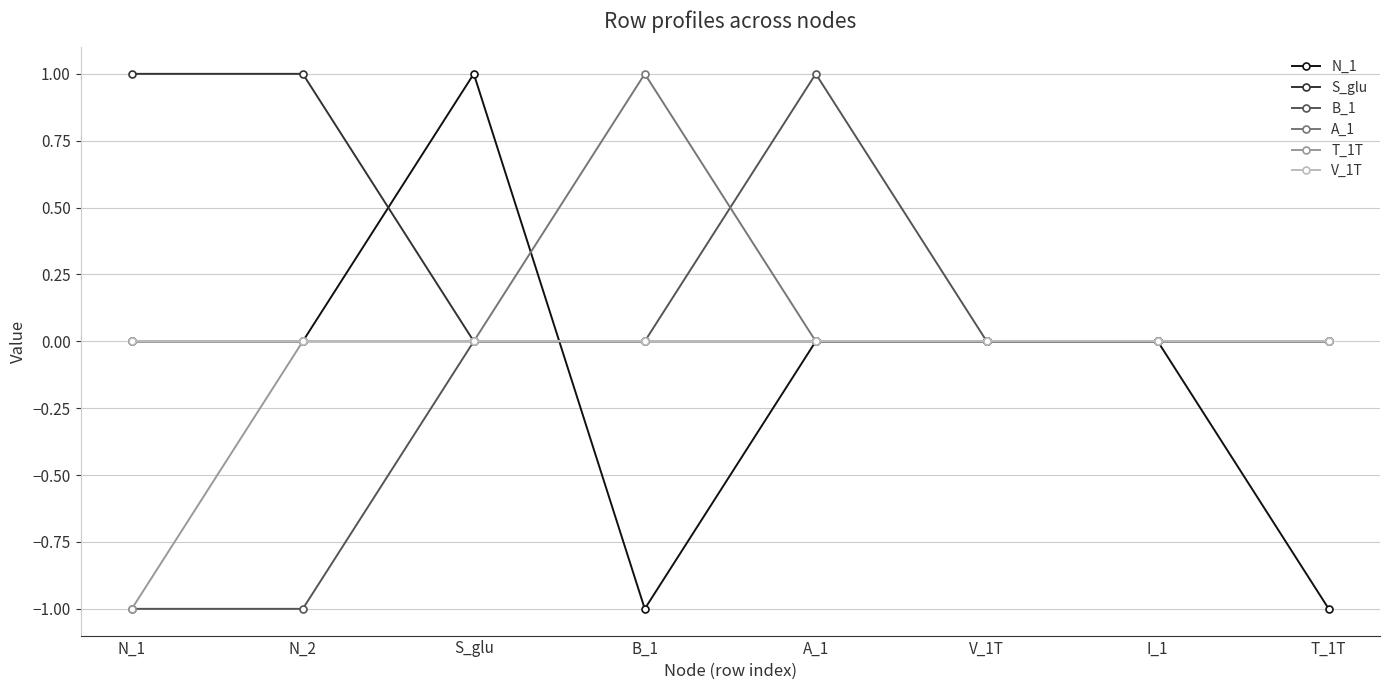

Which series has the largest total across all categories?

S_glu